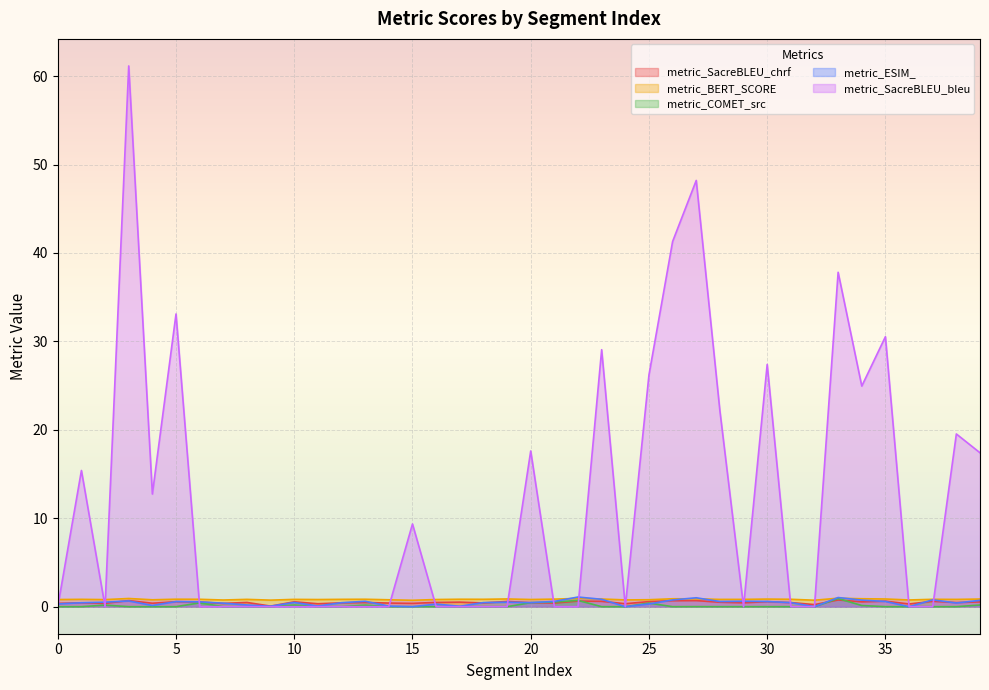

Where is metric_SacreBLEU_chrf nearest to the value 0?

9